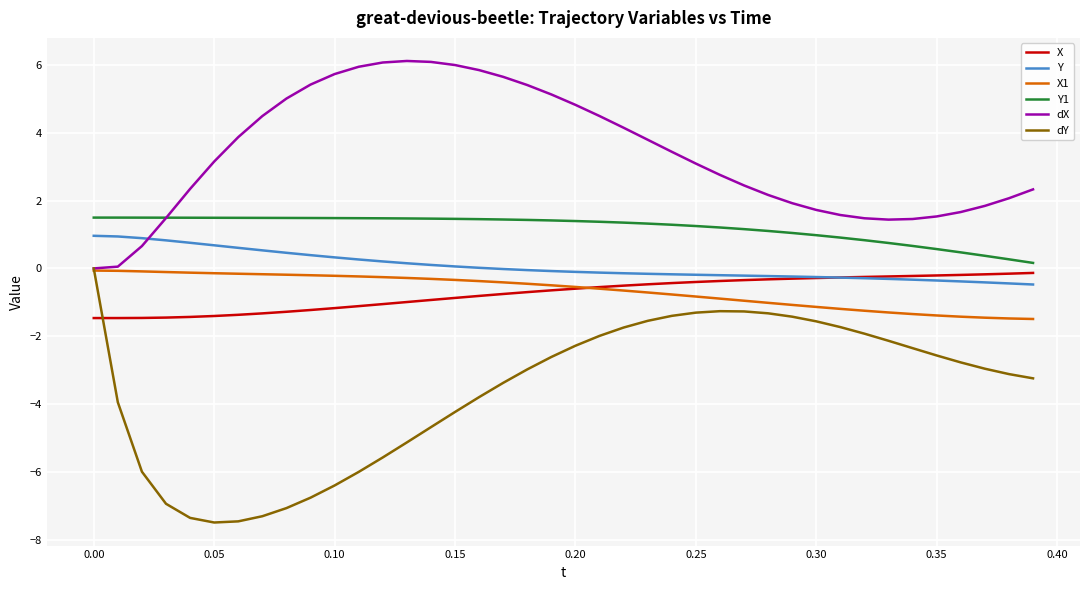

What is the greatest value displayed?

6.1